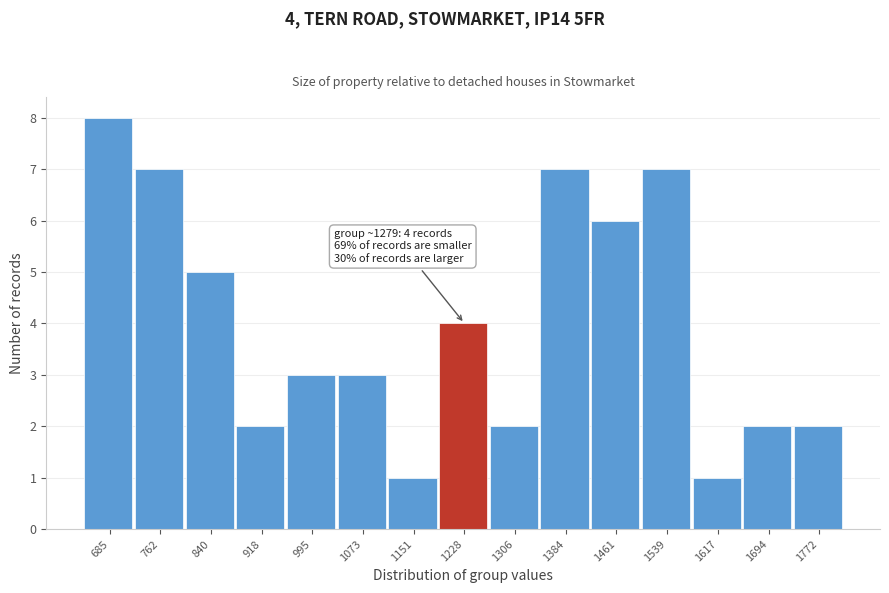

Reading left to right, list all the values displayed in this chart.

8	7	5	2	3	3	1	4	2	7	6	7	1	2	2